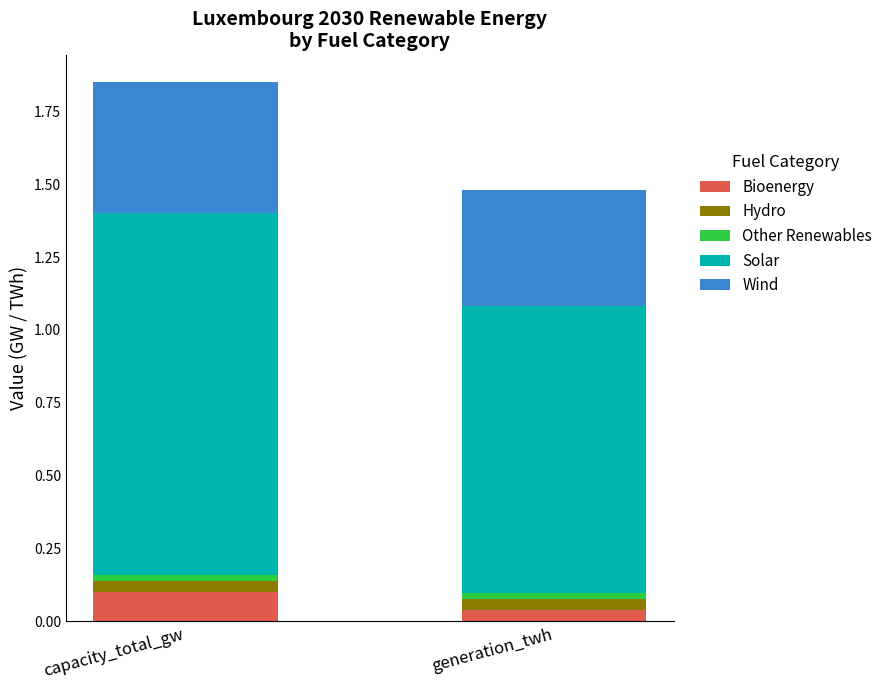

What is the total value across all series at generation_twh?

1.5